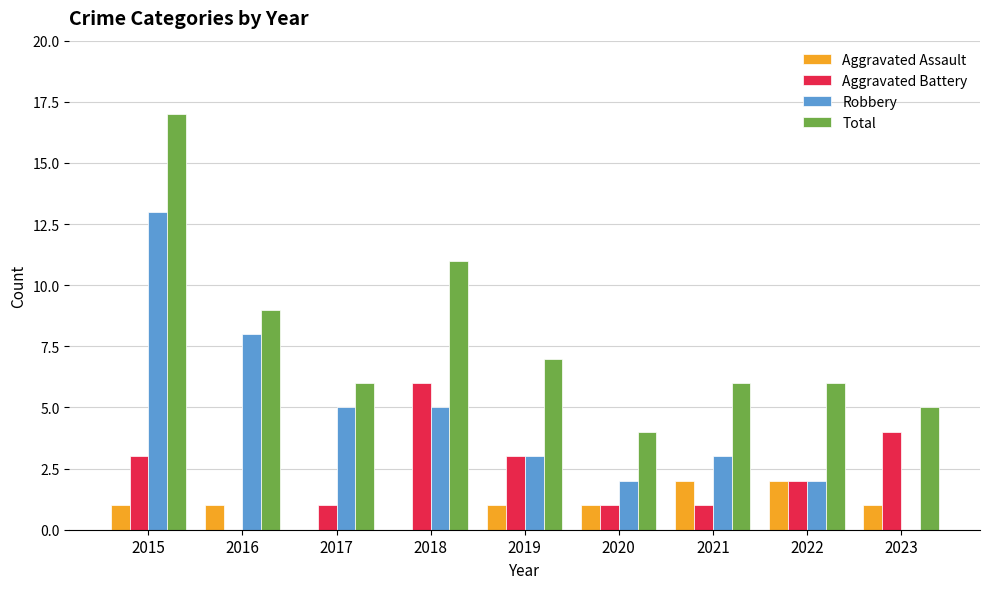

Count the number of data series in this chart.

4